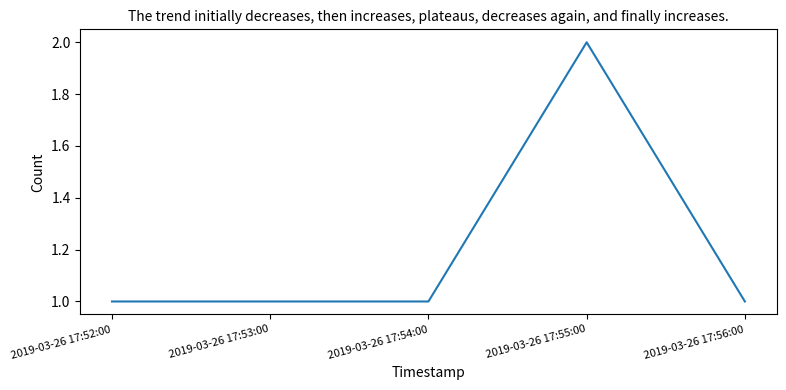

Which has a higher value, 2019-03-26 17:55:00 or 2019-03-26 17:52:00?

2019-03-26 17:55:00